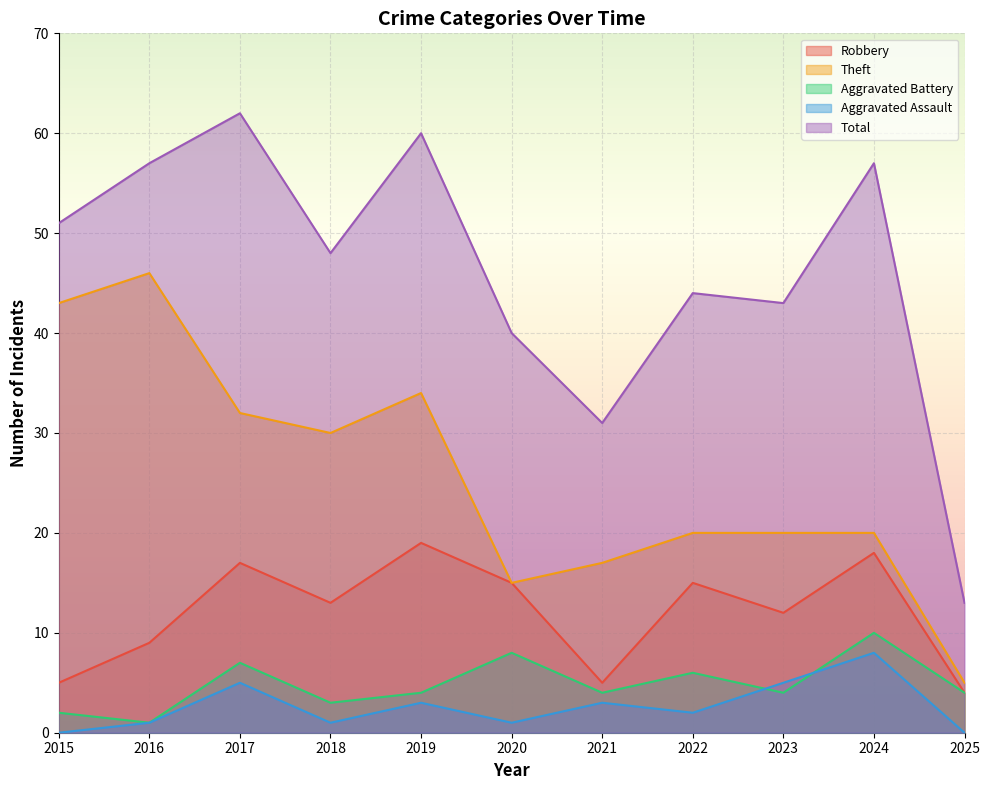

What is the highest value of the Aggravated Battery series?

10